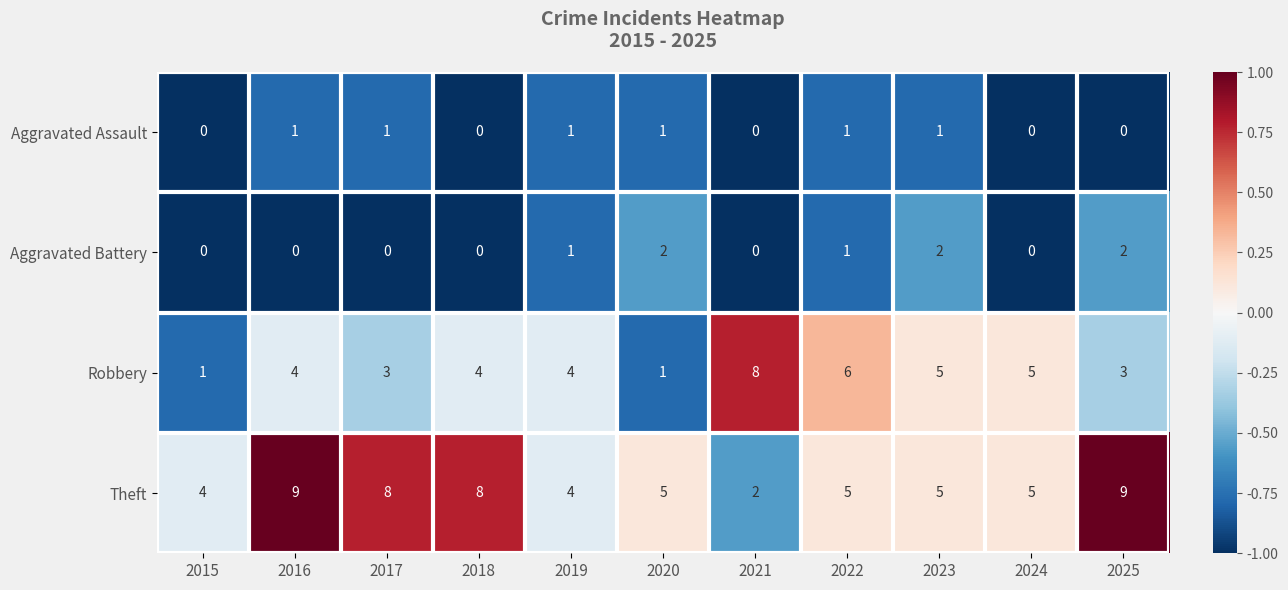

What is the spread (max minus min) of values at 2022?

5